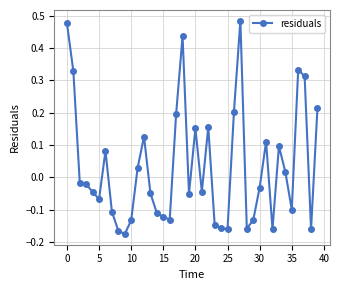

True or false: the data has more than 1 interior local peaks.

True